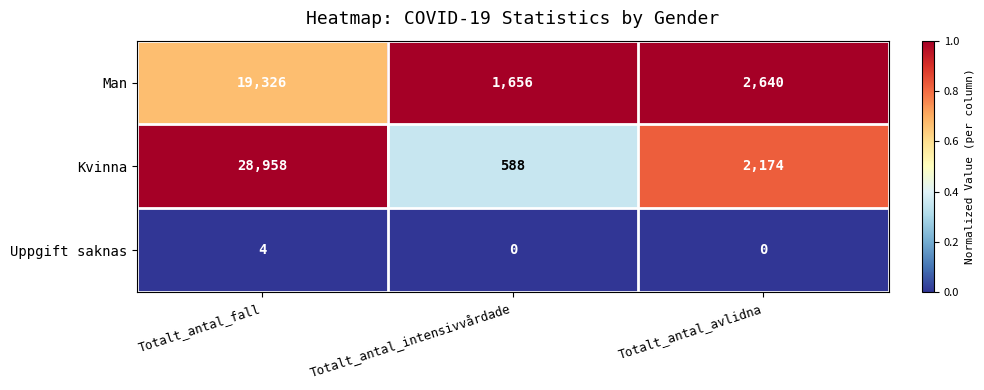

The Man series shows 2640 at Totalt_antal_avlidna. True or false?

True